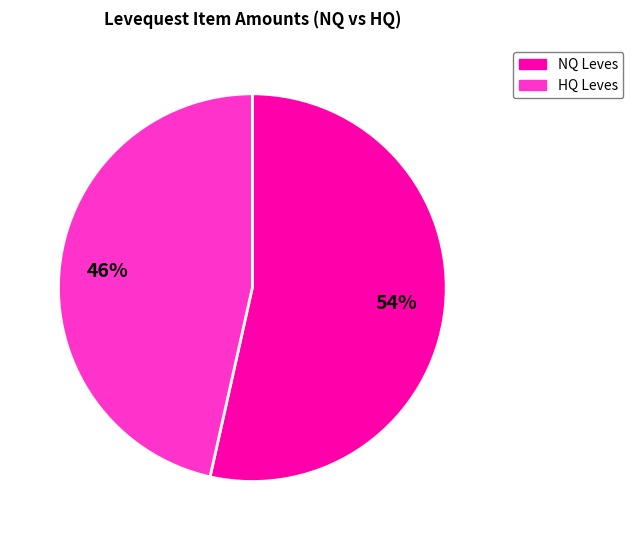

Is there any slice that represents more than half of the pie?

Yes